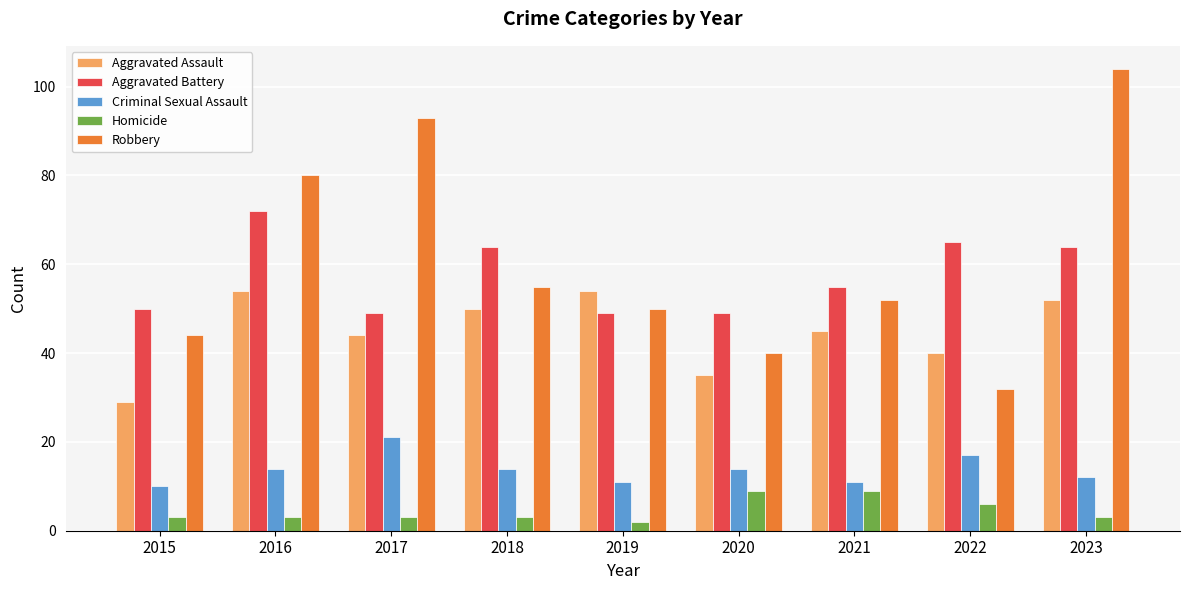

At how many categories does at least one series exceed 39?

9